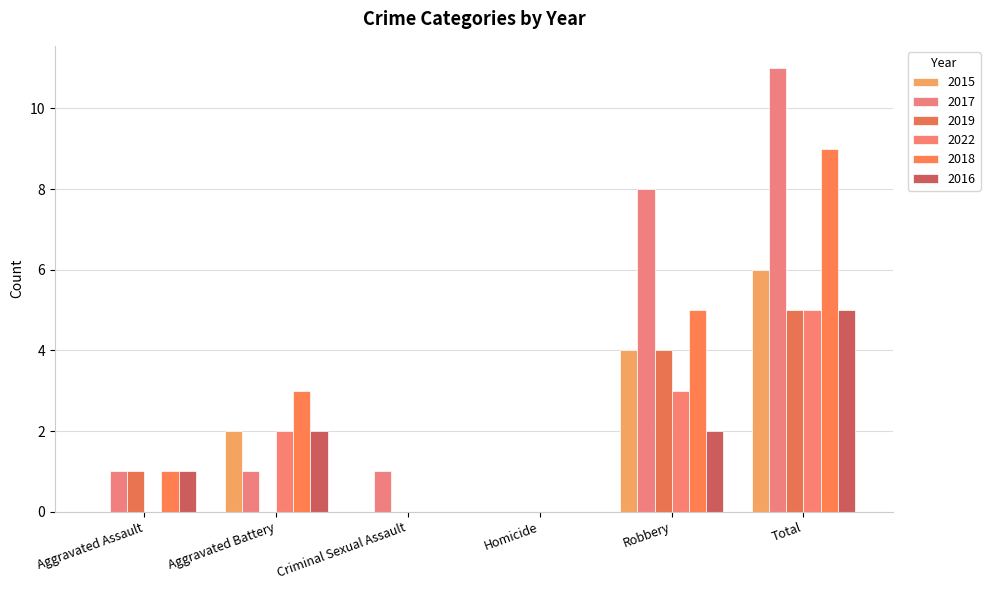

How many categories are shown in the chart?

6